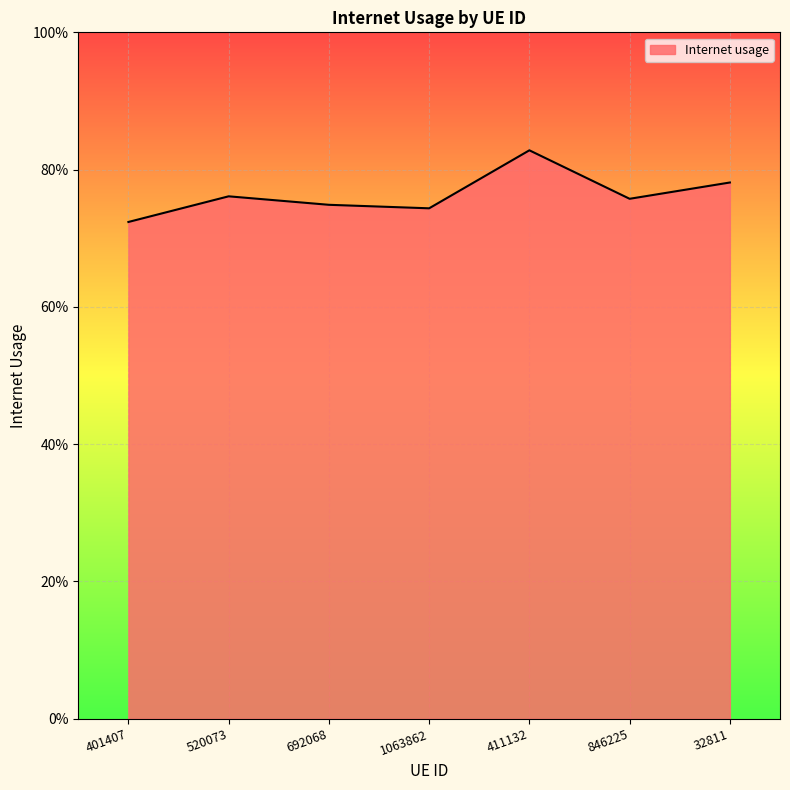

What is the greatest value displayed?

0.8